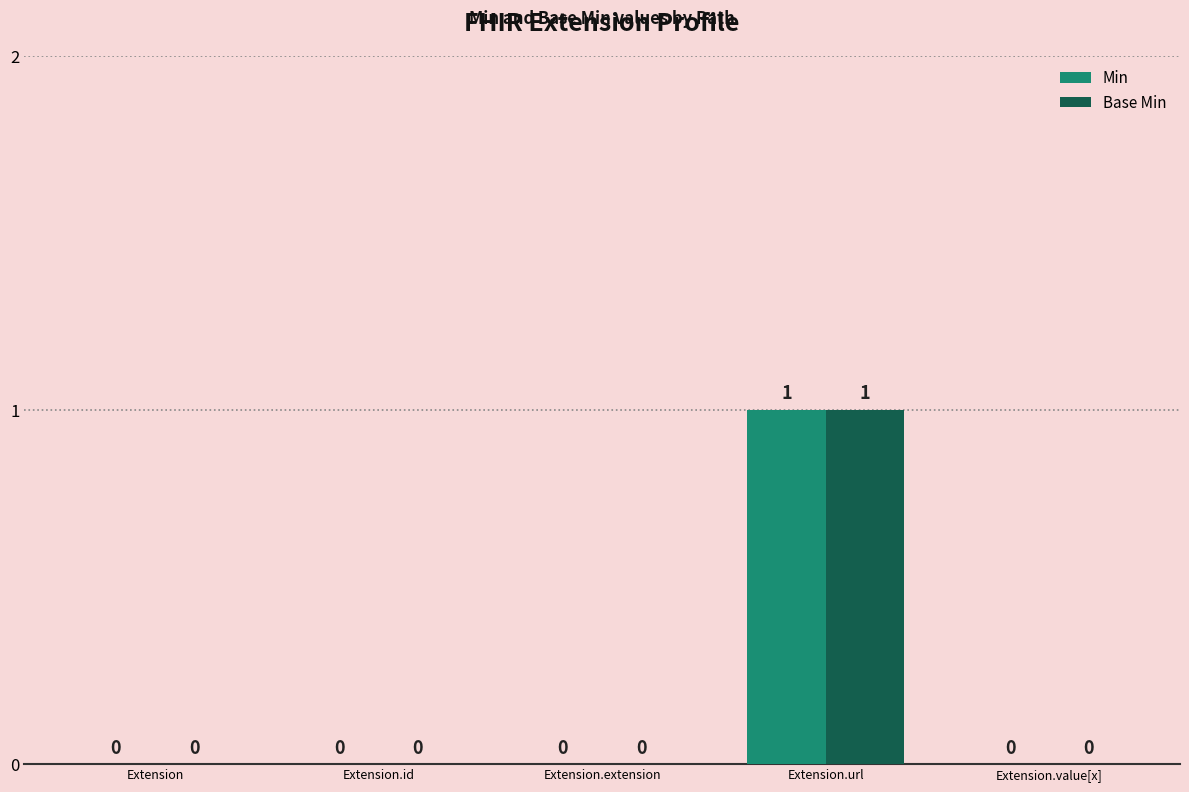

How many Min values are between 0 and 1?

5